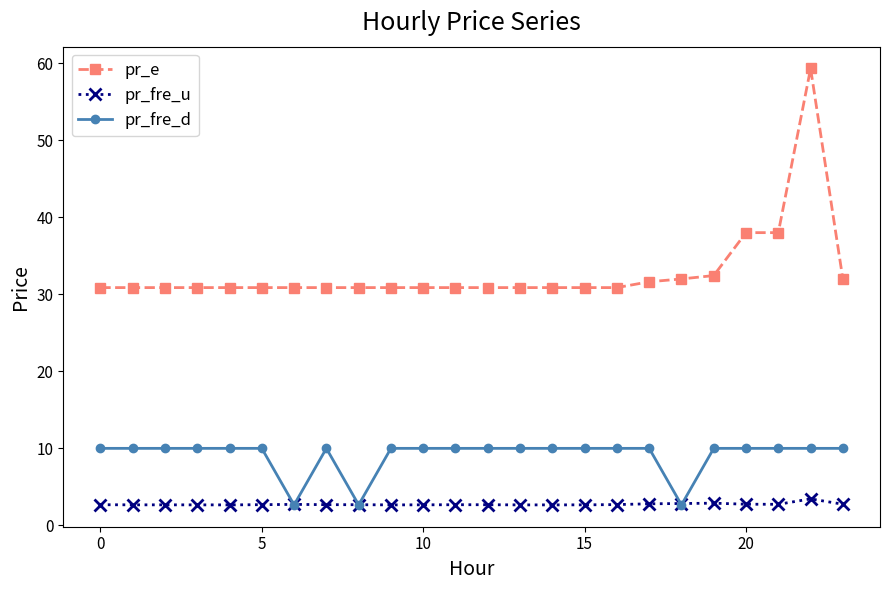

What is the highest value of the pr_fre_d series?

10.0